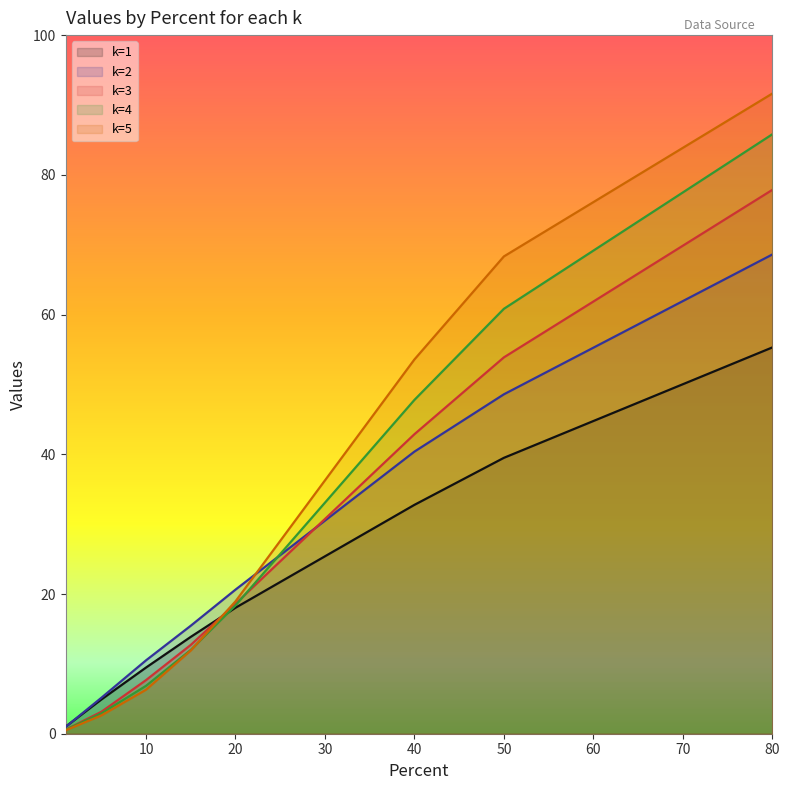

What are all the series names shown in the legend?

k=1, k=2, k=3, k=4, k=5